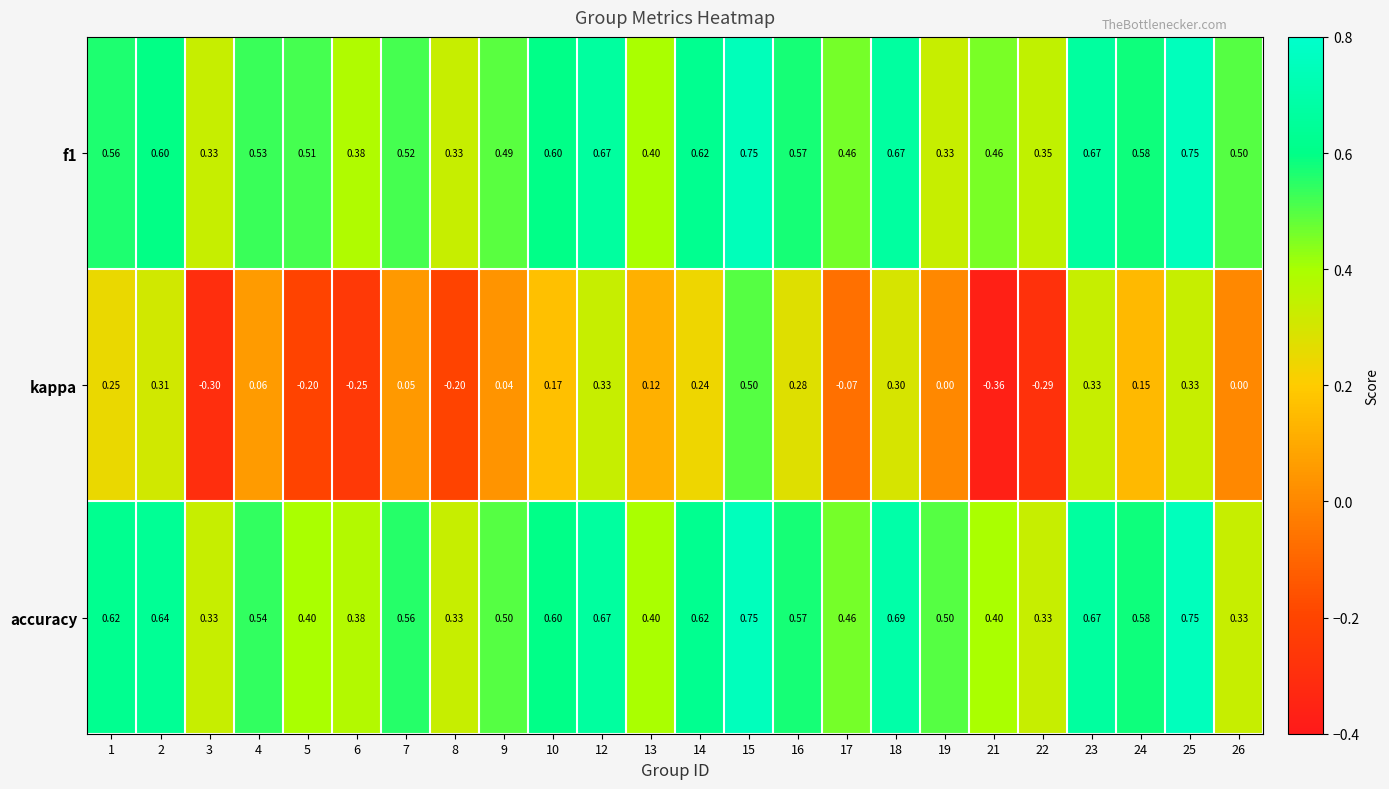

Is the value of kappa at 8 greater than the value of accuracy at 8?

No